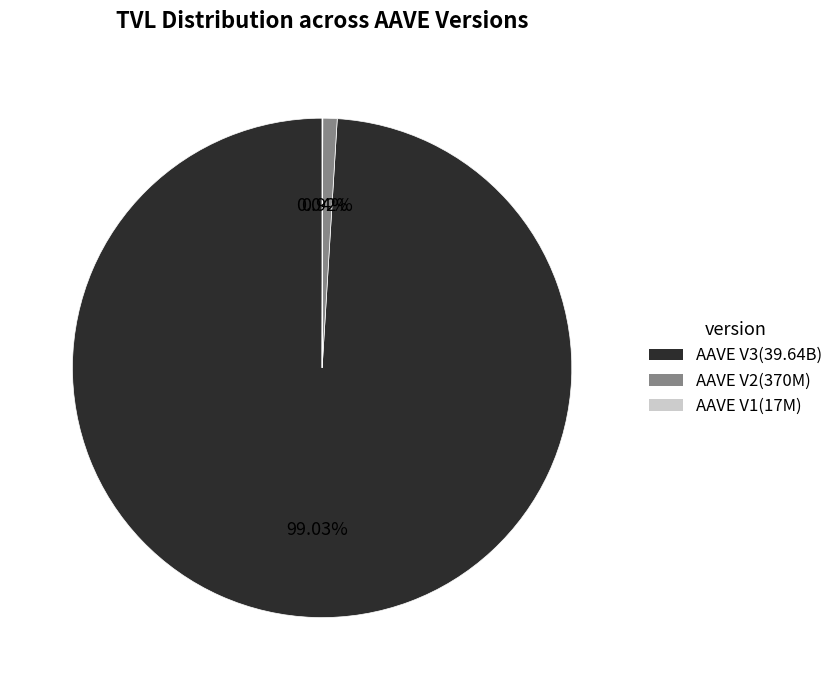

To the nearest percent, what is the average slice percentage?

33%